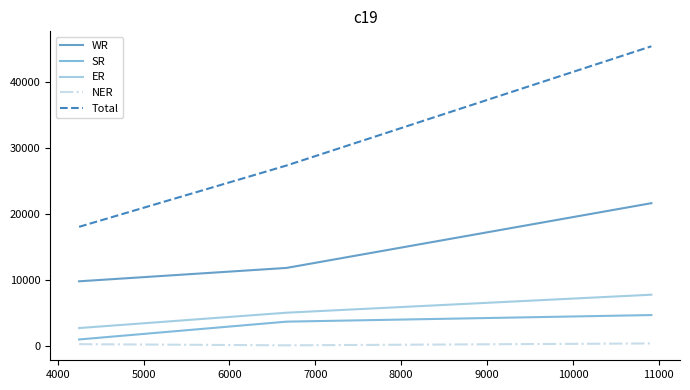

List the series in order of their peak value, highest first.

Total, WR, ER, SR, NER